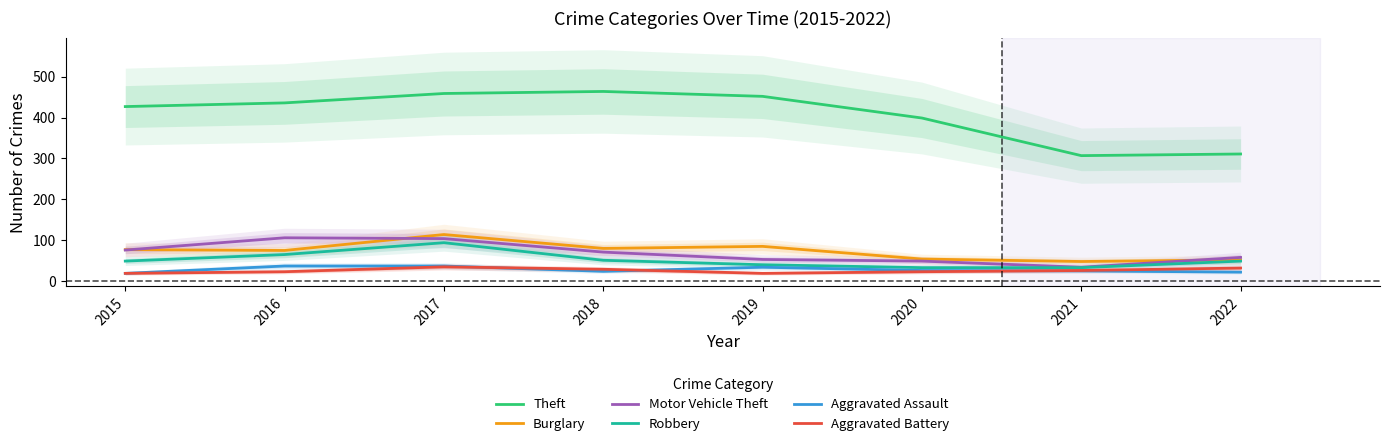

What are all the series names shown in the legend?

Theft, Burglary, Motor Vehicle Theft, Robbery, Aggravated Assault, Aggravated Battery